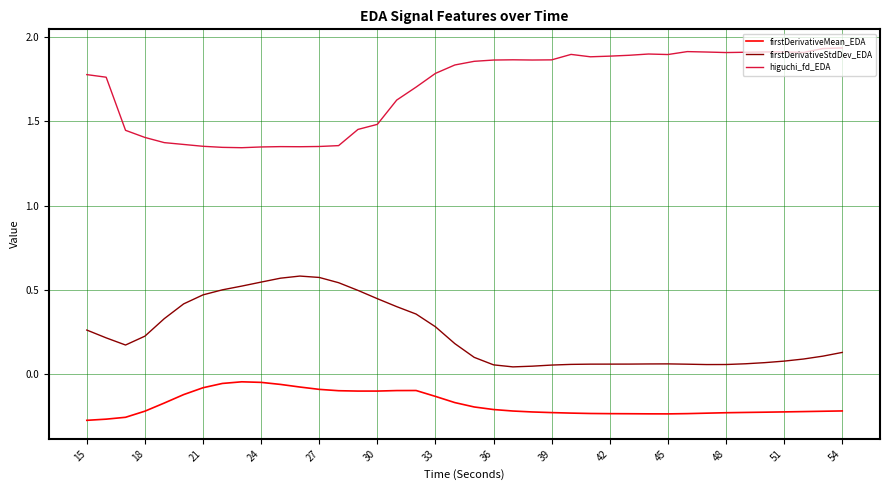

True or false: higuchi_fd_EDA and firstDerivativeStdDev_EDA intersect in this chart.

False